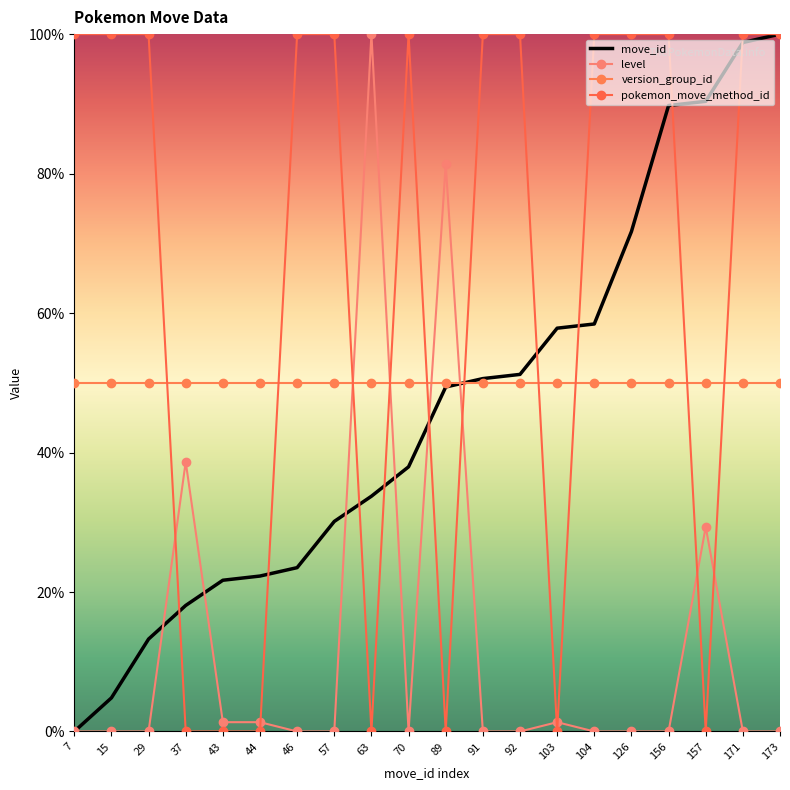

Reading left to right, extract all data points from this chart.

move_id: 7=0.0	15=4.8	29=13.3	37=18.1	43=21.7	44=22.3	46=23.5	57=30.1	63=33.7	70=38.0	89=49.4	91=50.6	92=51.2	103=57.8	104=58.4	126=71.7	156=89.8	157=90.4	171=98.8	173=100.0
level: 7=0.0	15=0.0	29=0.0	37=38.7	43=1.3	44=1.3	46=0.0	57=0.0	63=100.0	70=0.0	89=81.3	91=0.0	92=0.0	103=1.3	104=0.0	126=0.0	156=0.0	157=29.3	171=0.0	173=0.0
version_group_id: 7=50.0	15=50.0	29=50.0	37=50.0	43=50.0	44=50.0	46=50.0	57=50.0	63=50.0	70=50.0	89=50.0	91=50.0	92=50.0	103=50.0	104=50.0	126=50.0	156=50.0	157=50.0	171=50.0	173=50.0
pokemon_move_method_id: 7=100.0	15=100.0	29=100.0	37=0.0	43=0.0	44=0.0	46=100.0	57=100.0	63=0.0	70=100.0	89=0.0	91=100.0	92=100.0	103=0.0	104=100.0	126=100.0	156=100.0	157=0.0	171=100.0	173=100.0